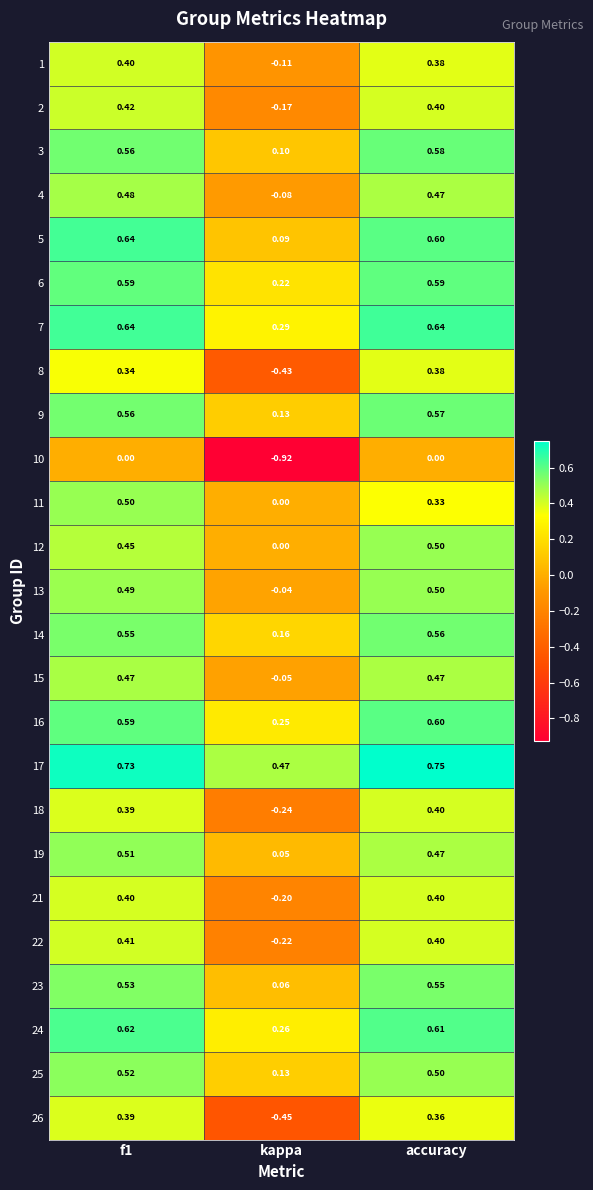

Which label corresponds to the largest value in the chart?

accuracy